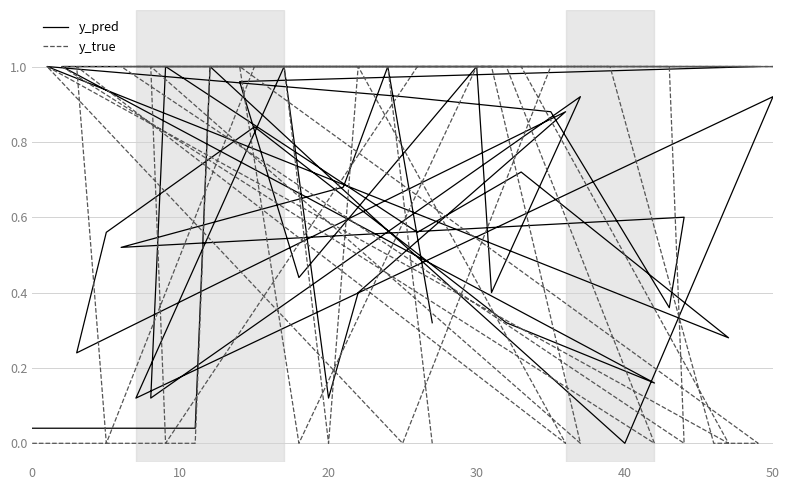

The value of y_pred at 37 is 1.2. True or false?

False